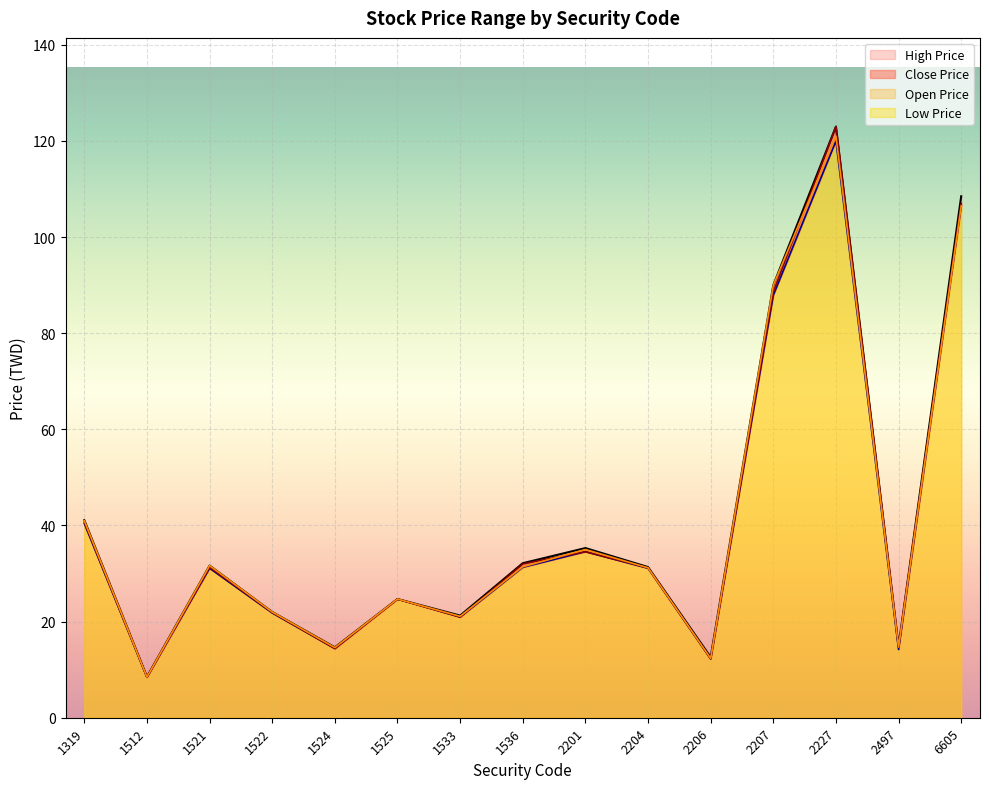

How many data points in Low Price are above 31?

8